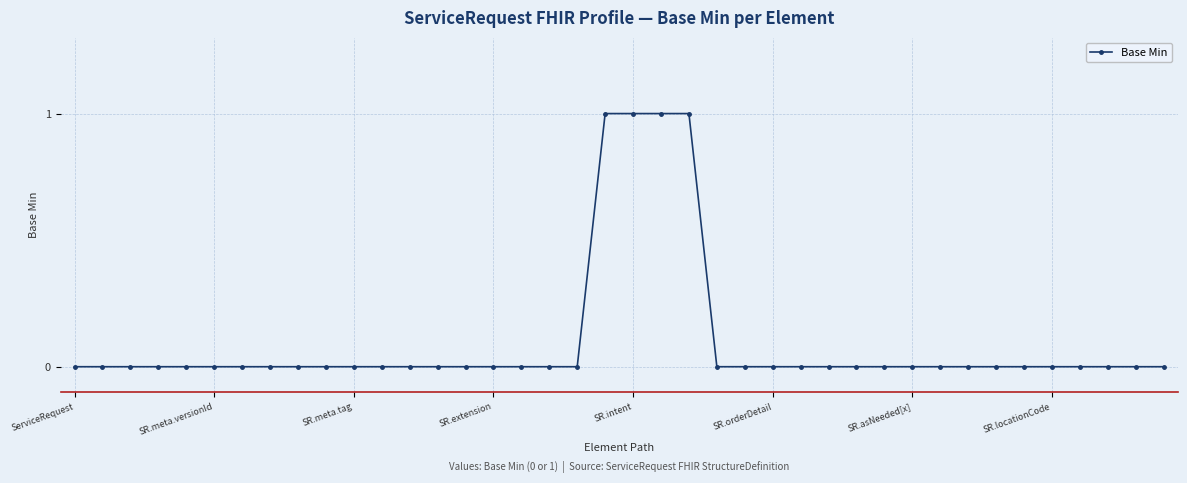

What is the sum of all values?

4